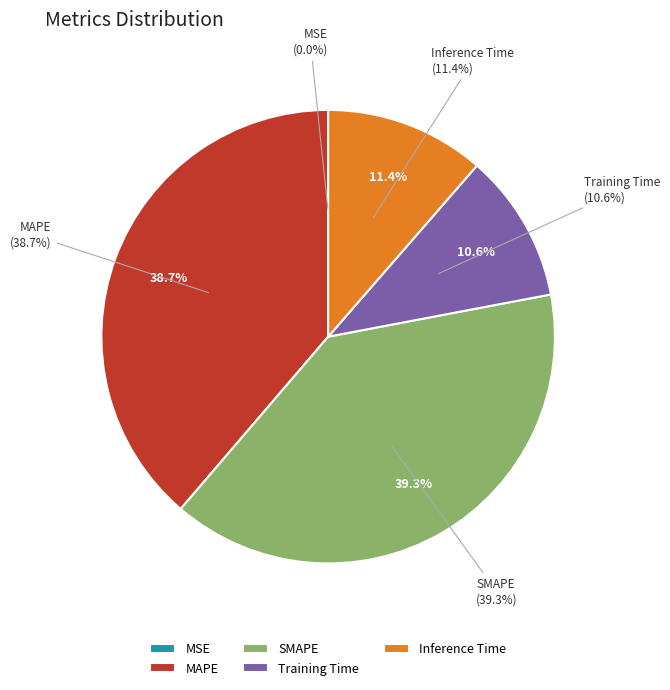

To the nearest percent, what is the average slice percentage?

20%